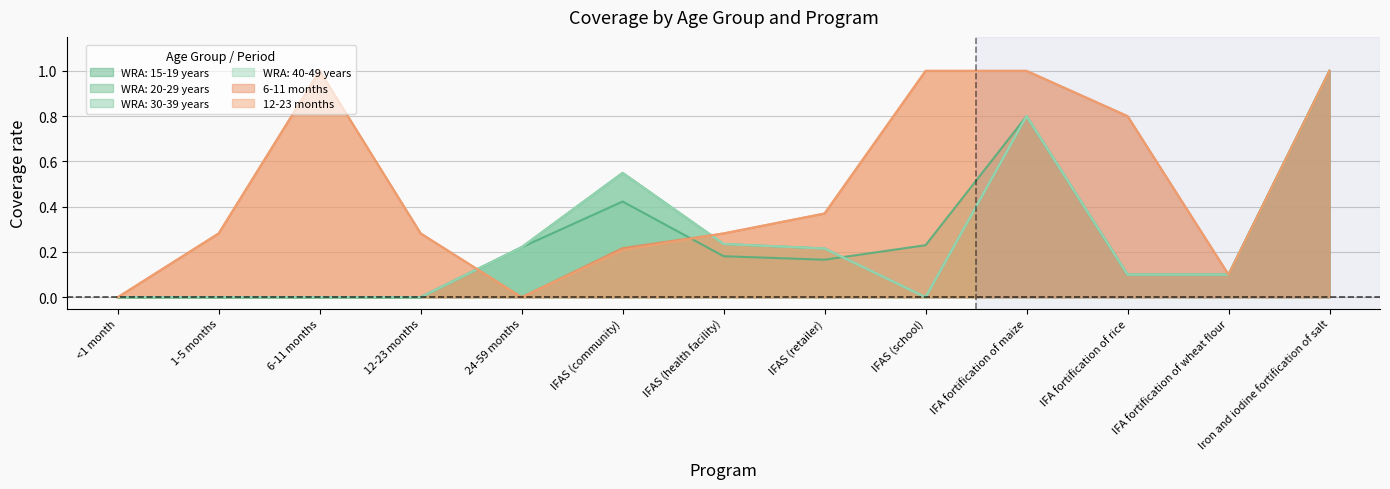

At which category is the sum across all series the highest?

Iron and iodine fortification of salt